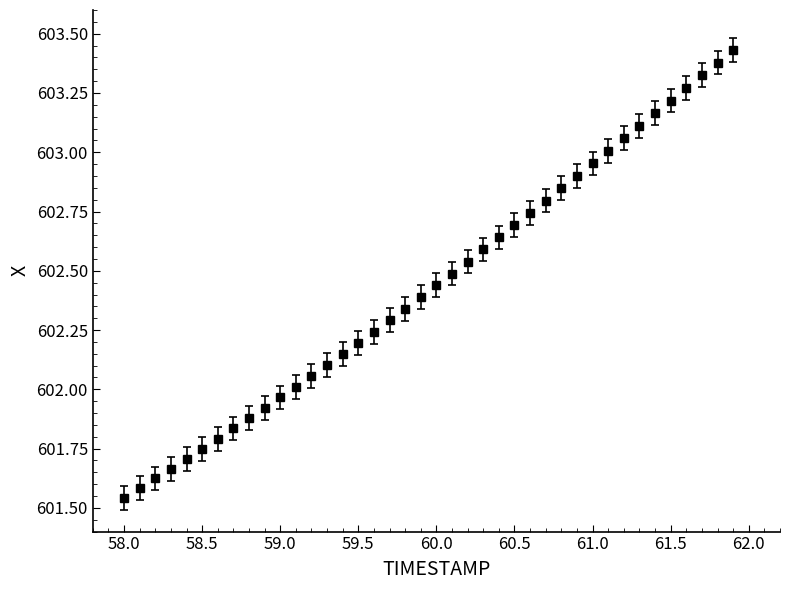

What is the difference between the maximum and minimum values?

1.9